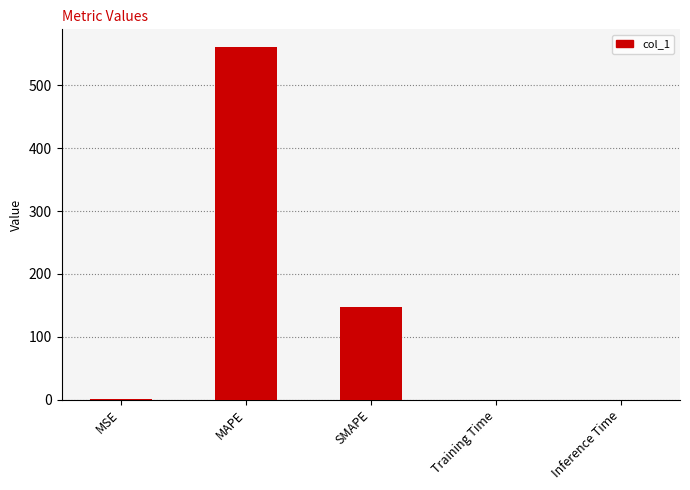

What is the sum of all values?

709.0